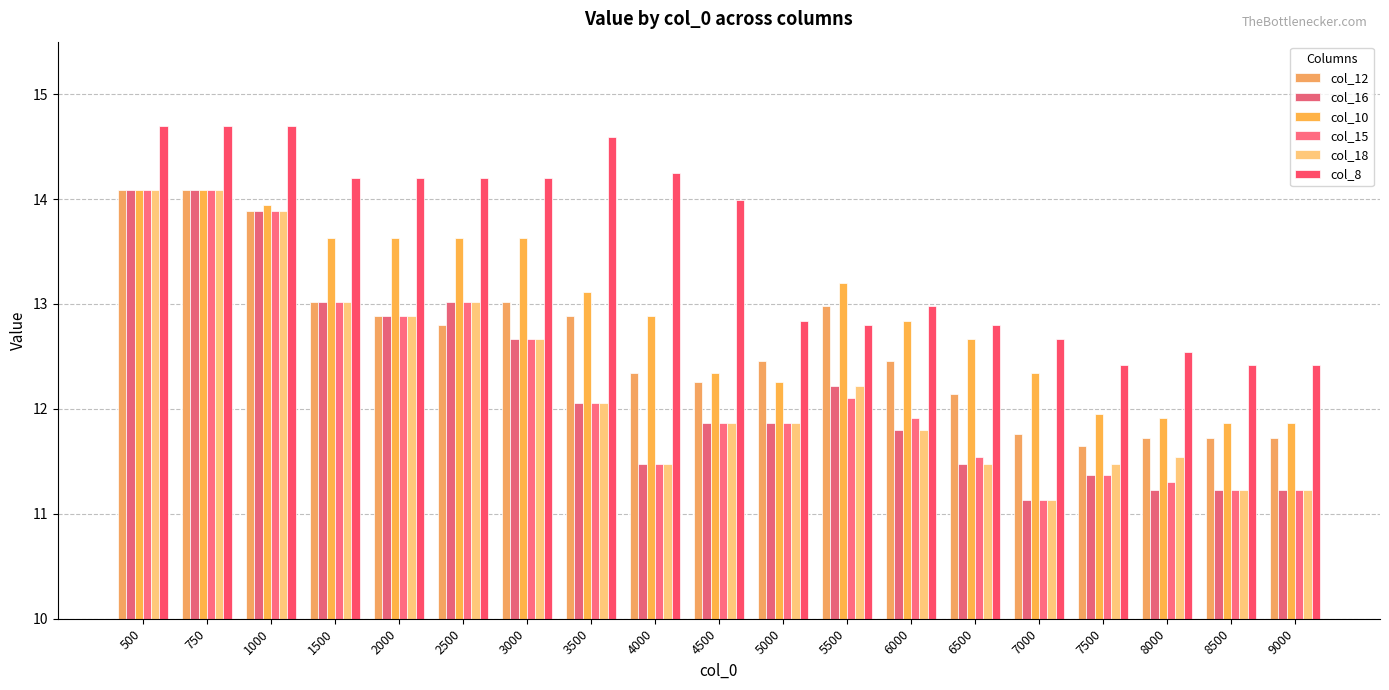

What are all the series names shown in the legend?

col_12, col_16, col_10, col_15, col_18, col_8